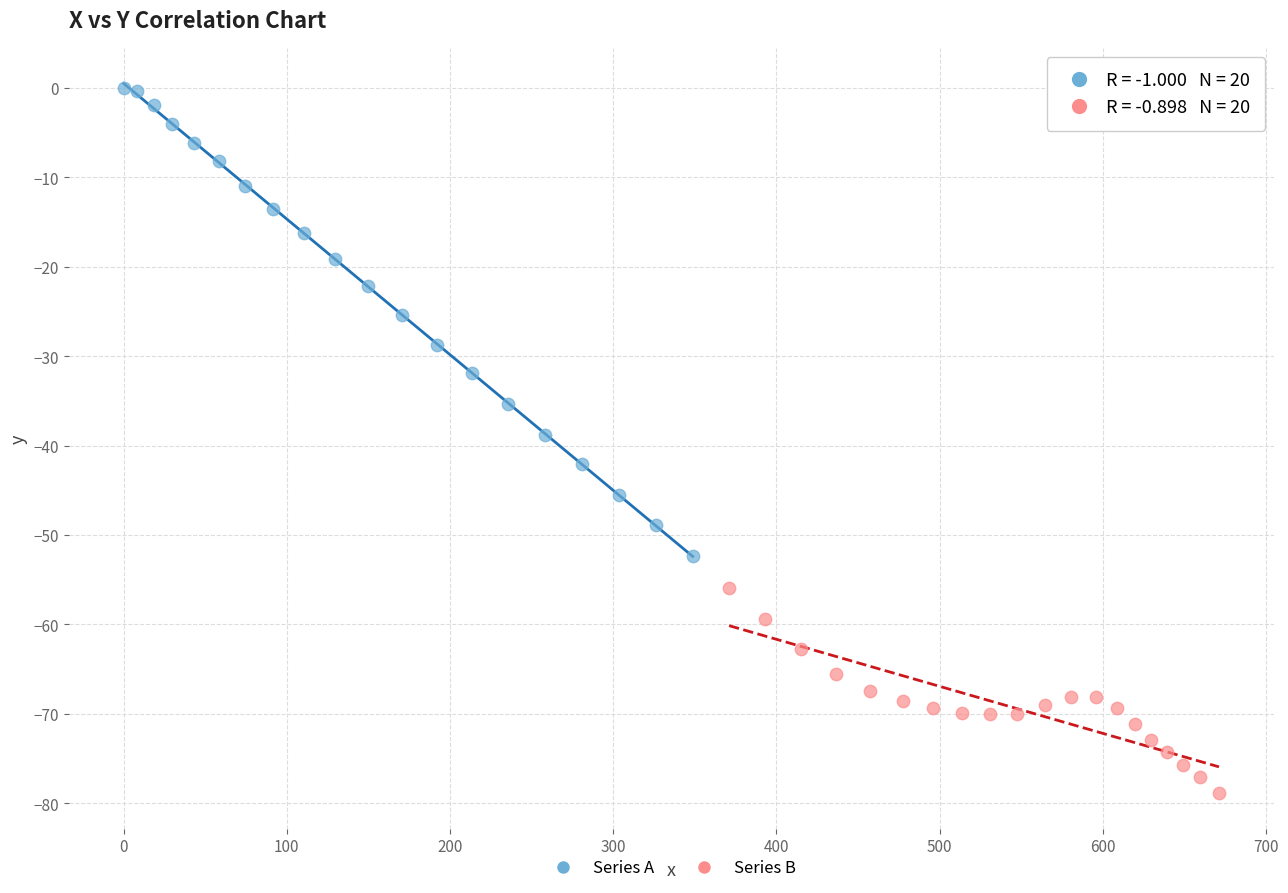

Which series contains the highest Y value?

Series A